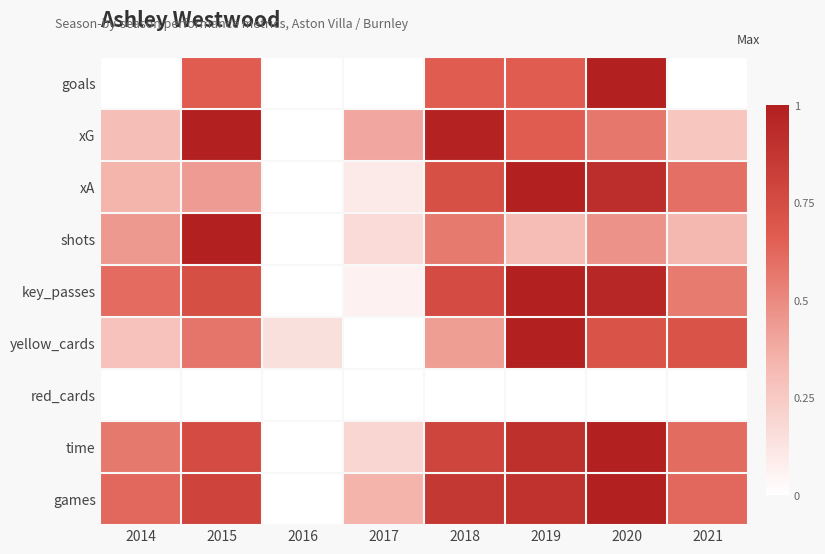

Rank the series by their maximum value, from highest to lowest.

goals, xG, xA, shots, key_passes, yellow_cards, time, games, red_cards